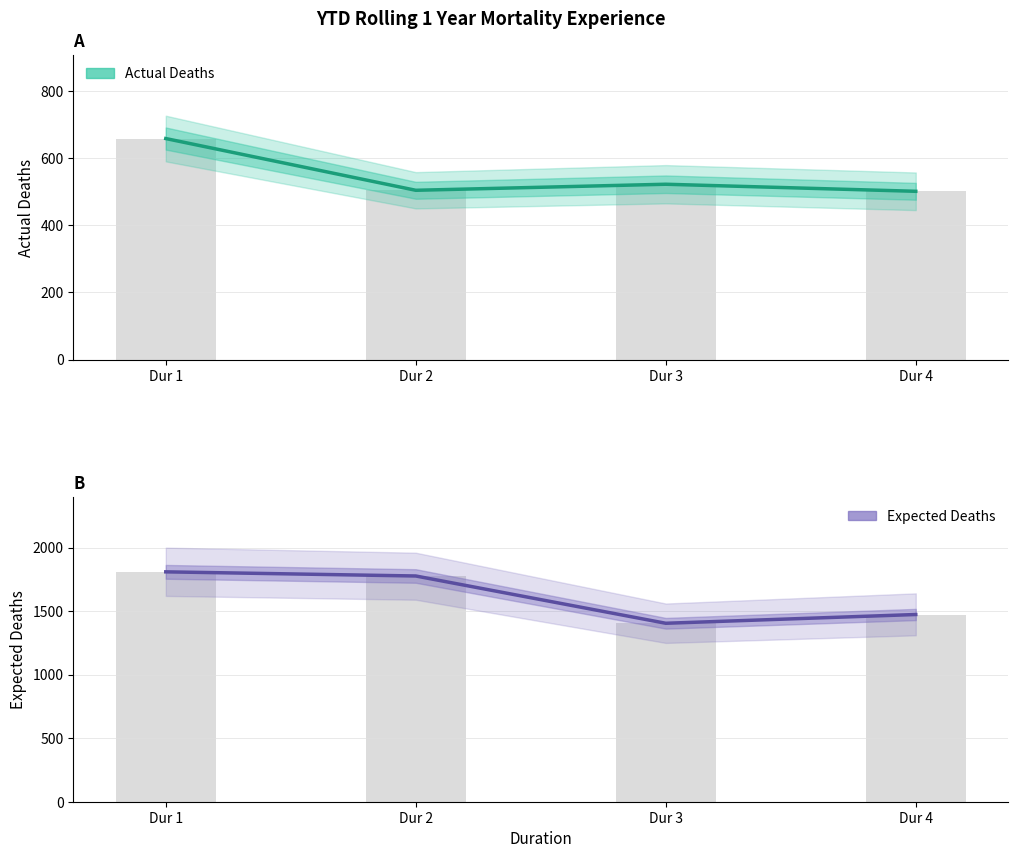

What is the sum of the Expected Deaths values at Dur 3 and Dur 1?

3214.2